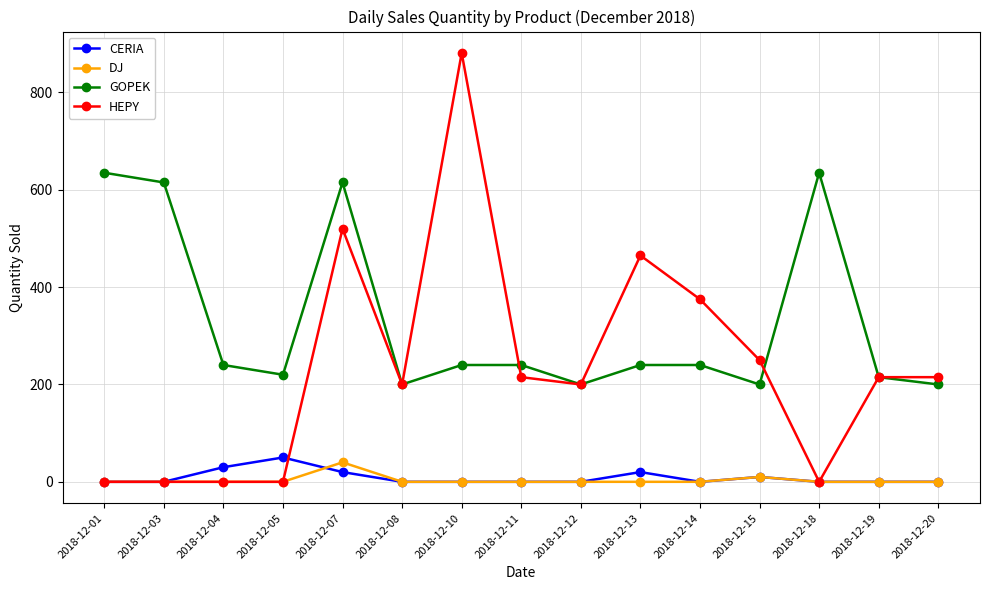

At which category does CERIA reach its first local peak?

2018-12-05